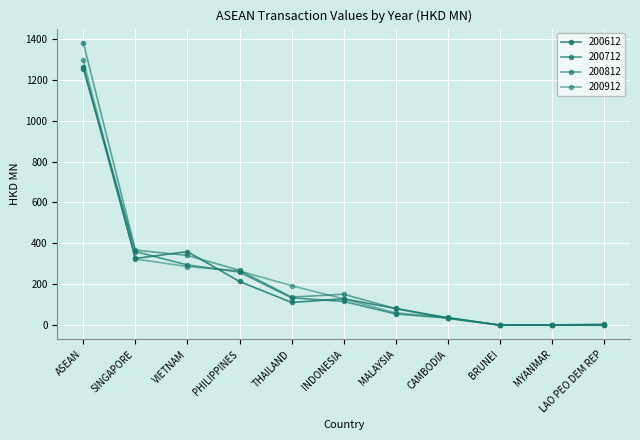

The 200812 series shows 367.1 at SINGAPORE. True or false?

True